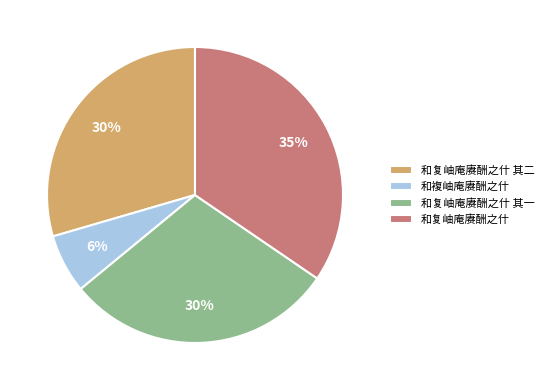

Which slice is the smallest?

和複岫庵赓酬之什